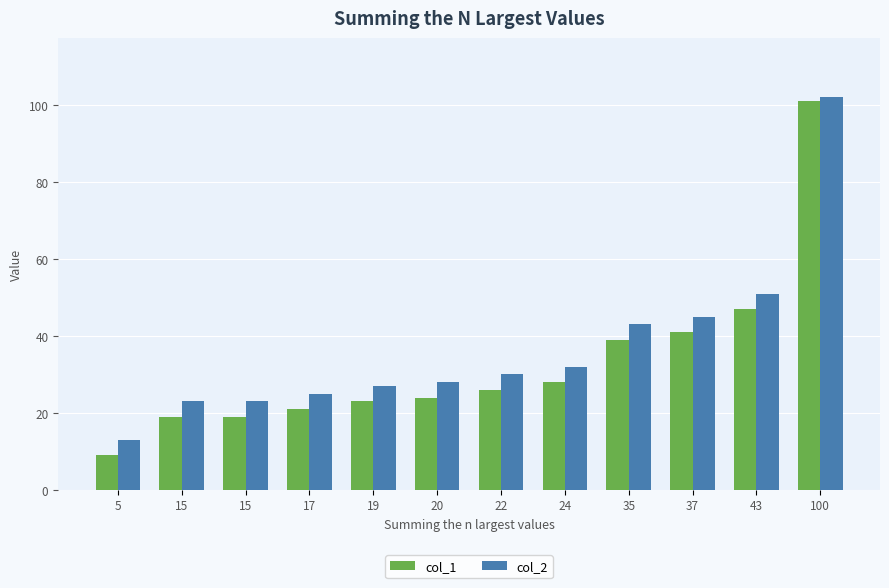

How many data points in col_2 are less than 30?

6